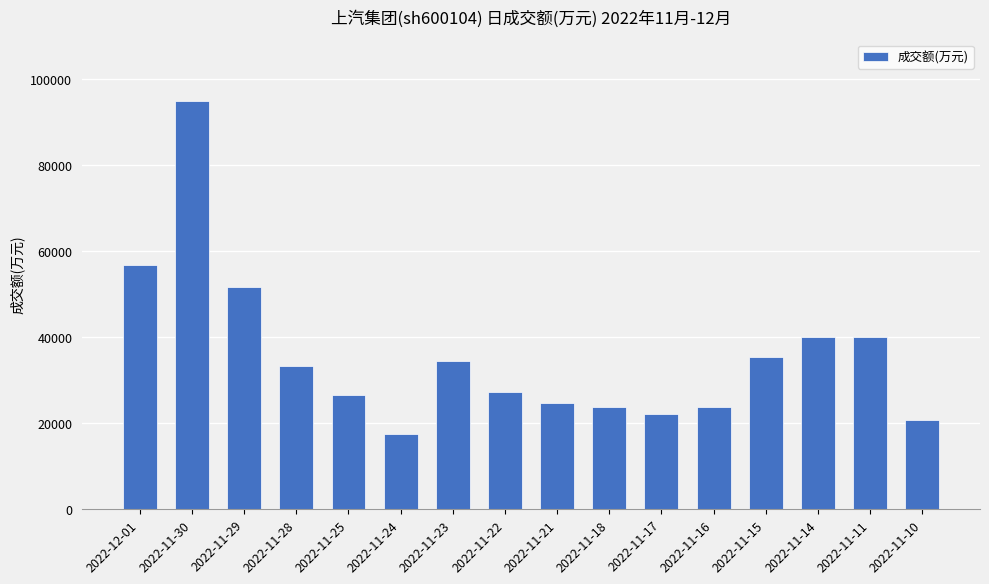

What is the value of the 5th bar from the left?

26526